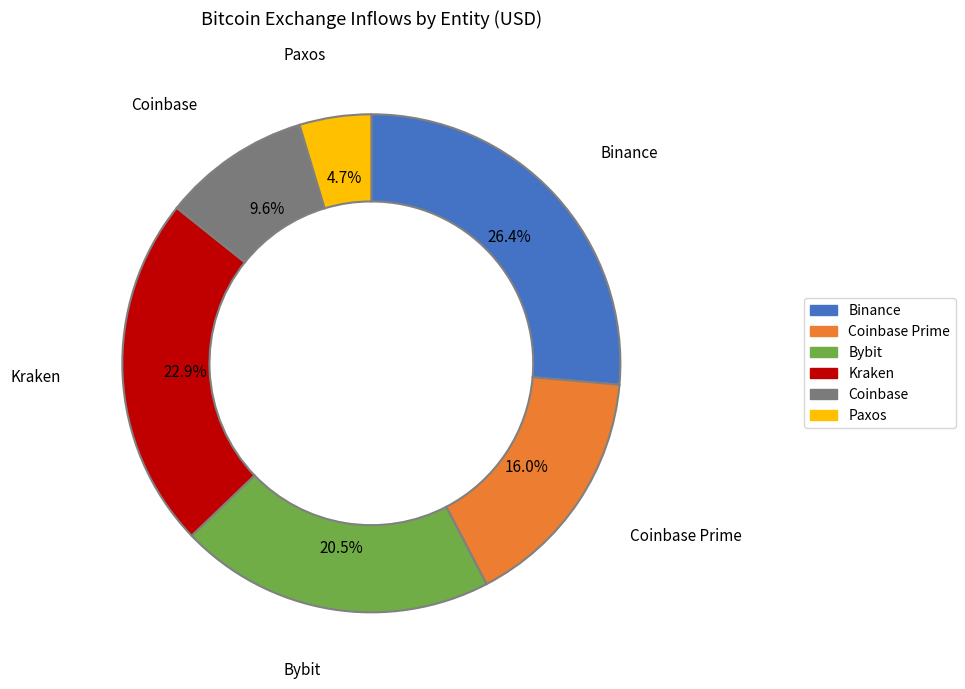

Is there any slice that represents more than half of the pie?

No